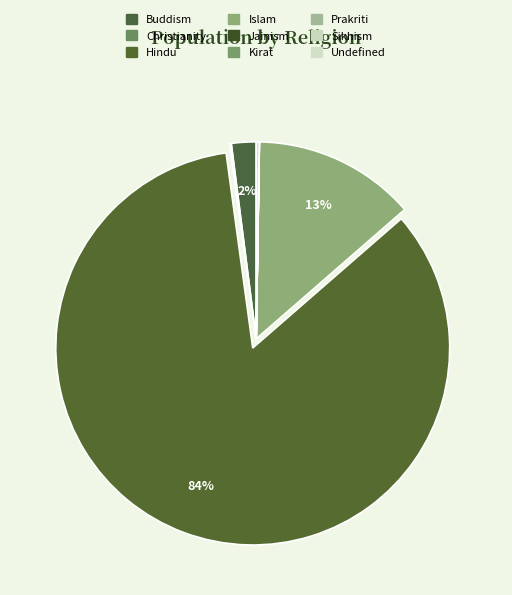

To the nearest percent, what is the combined percentage of Islam and Hindu?

98%